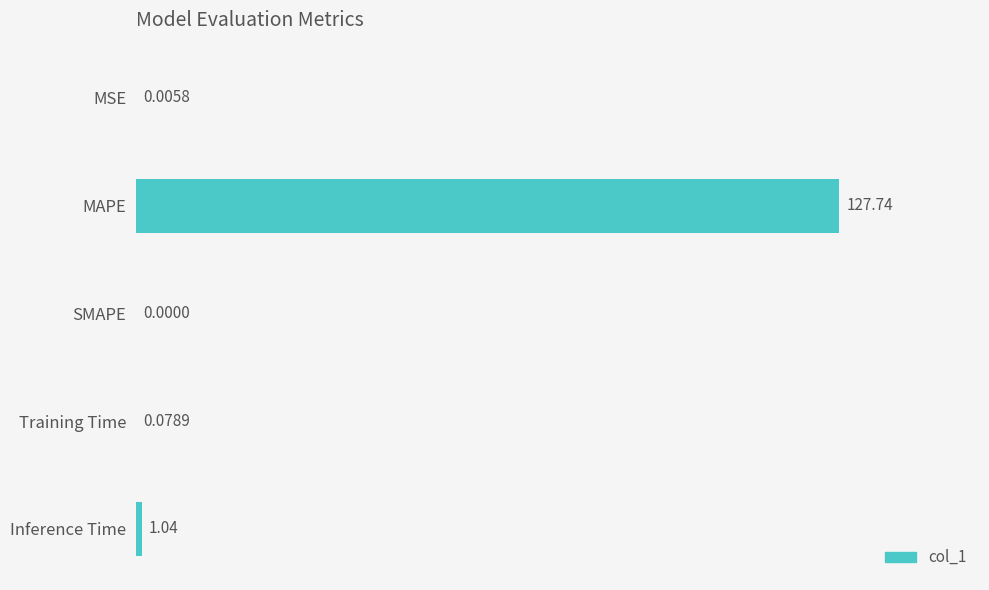

Where is the data nearest to the value 63?

Inference Time